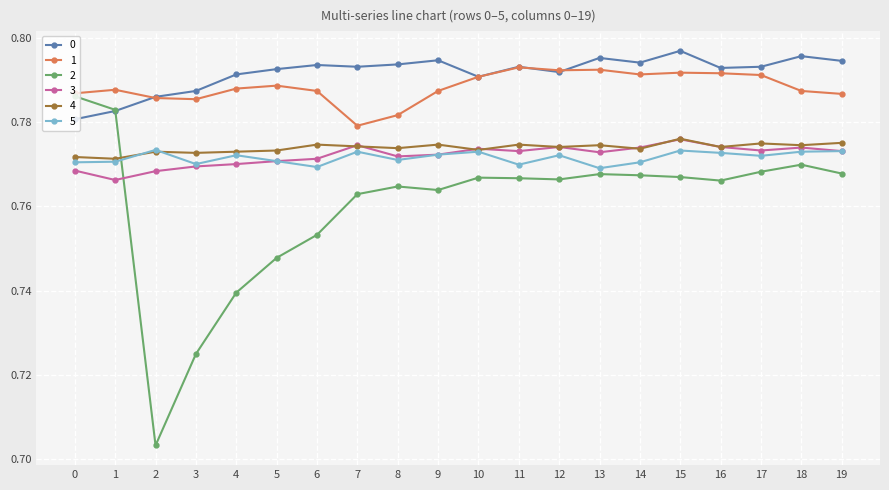

Is the value of 5 at 7 greater than the value of 1 at 8?

No